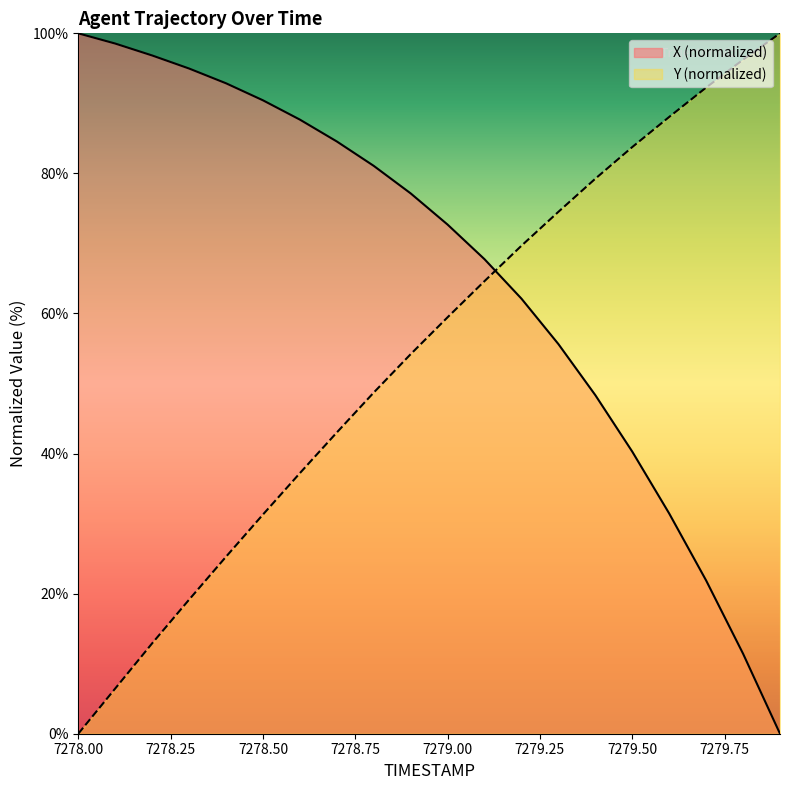

What is the difference between the second highest and minimum values in the X series?

98.5